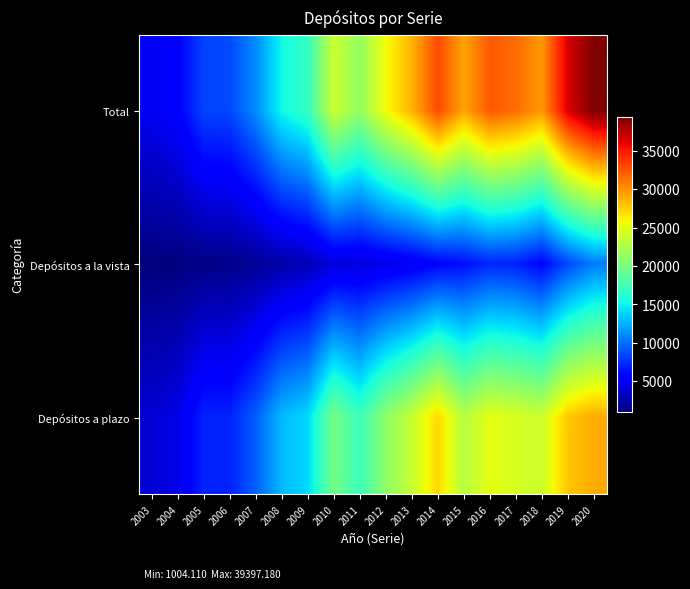

At how many categories does at least one series exceed 1335?

18